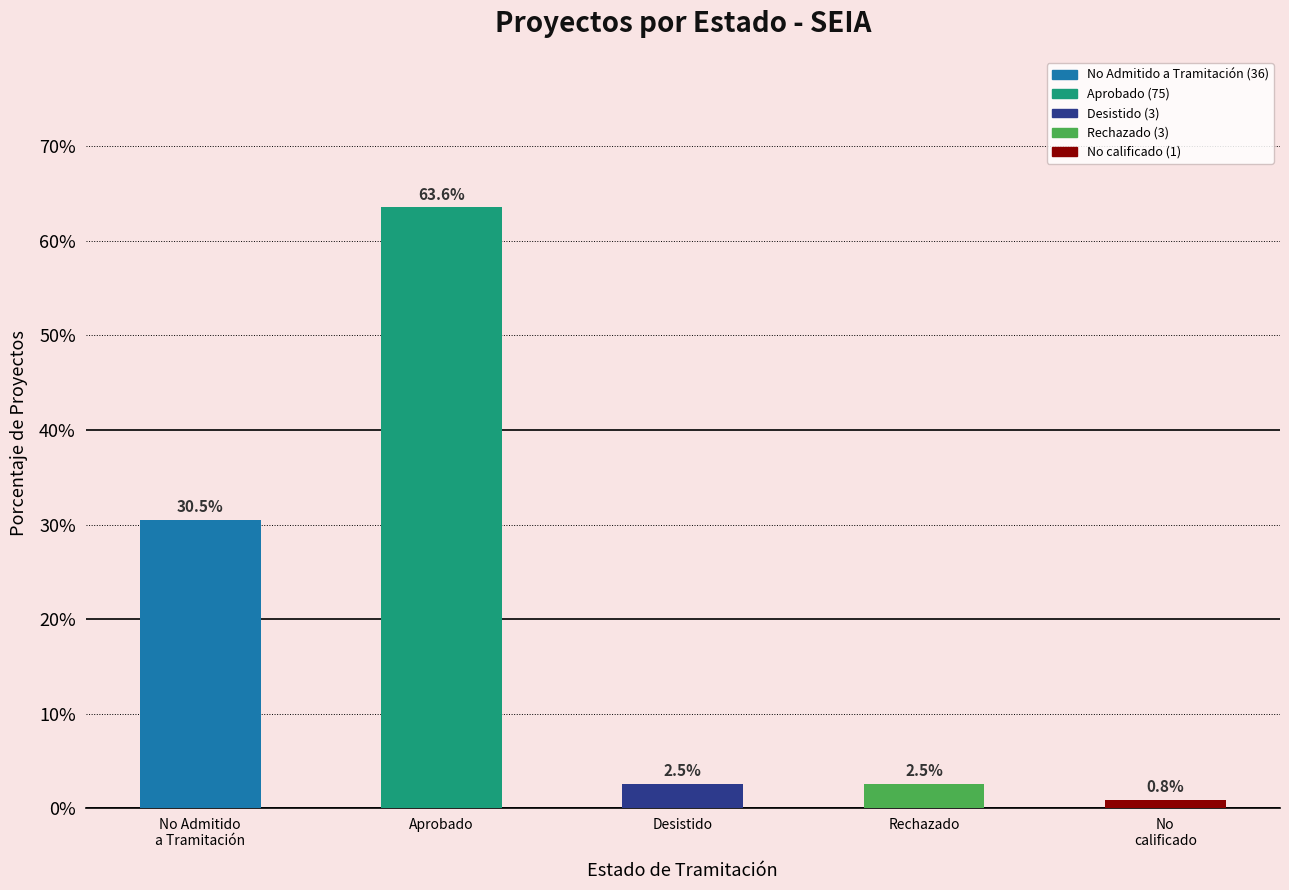

What is the difference between the values at Rechazado and Aprobado?

61.0